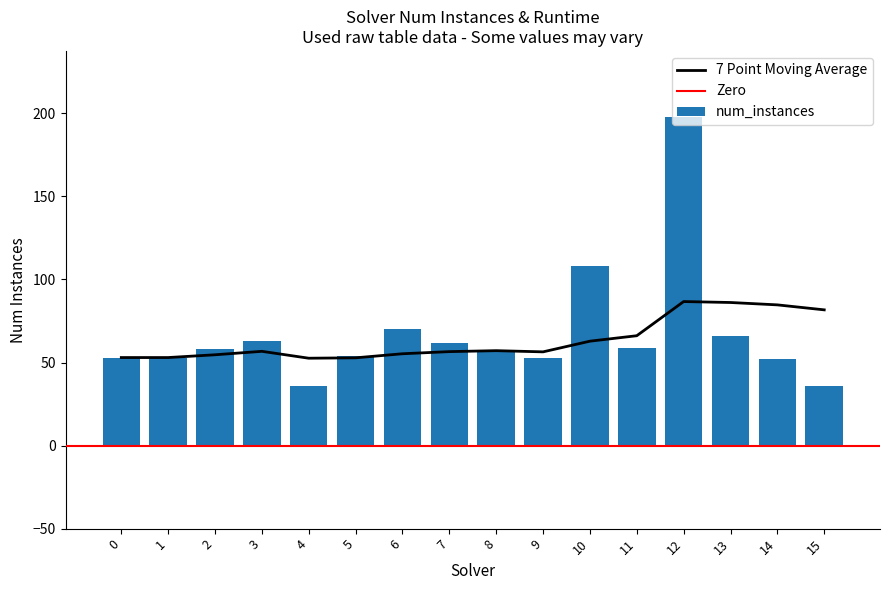

What is the difference between the values at 14 and 2?

6